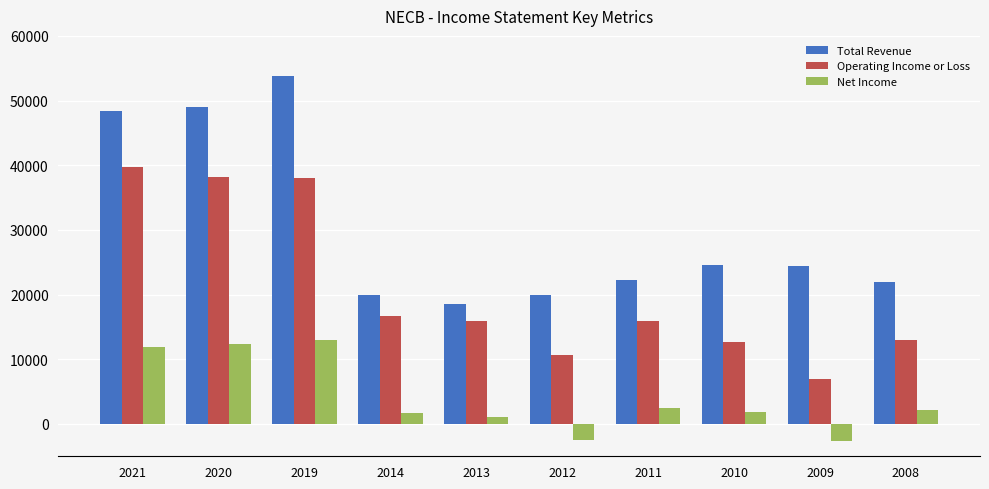

List the series in order of their overall mean, lowest first.

Net Income, Operating Income or Loss, Total Revenue